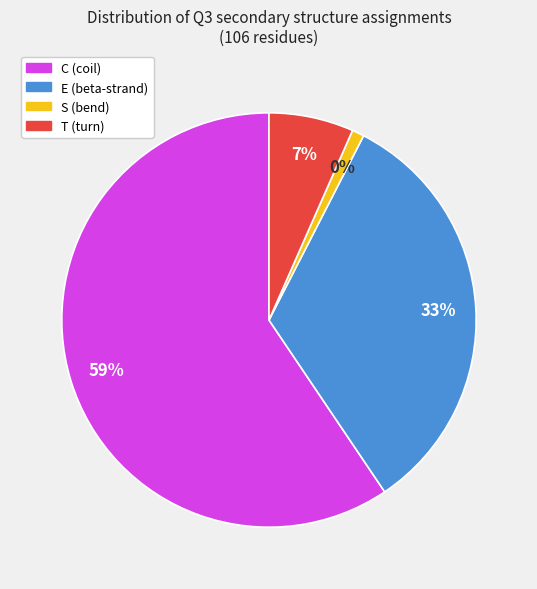

Is C the majority of the pie?

Yes